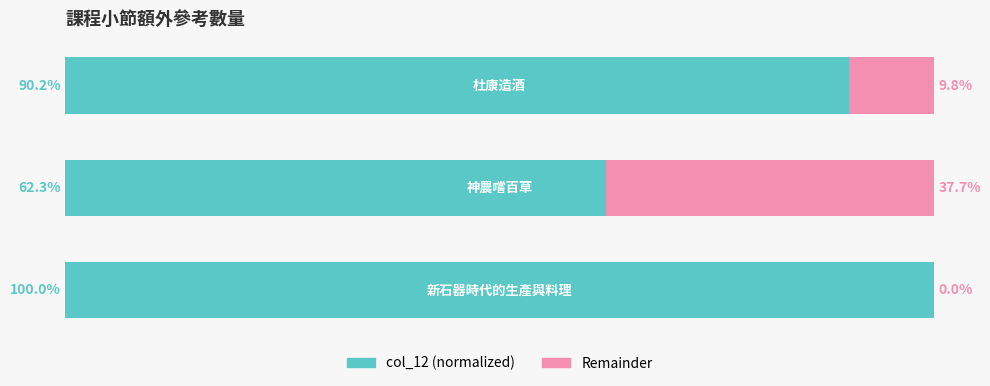

List the series in order of their peak value, highest first.

col_12 (normalized), Remainder